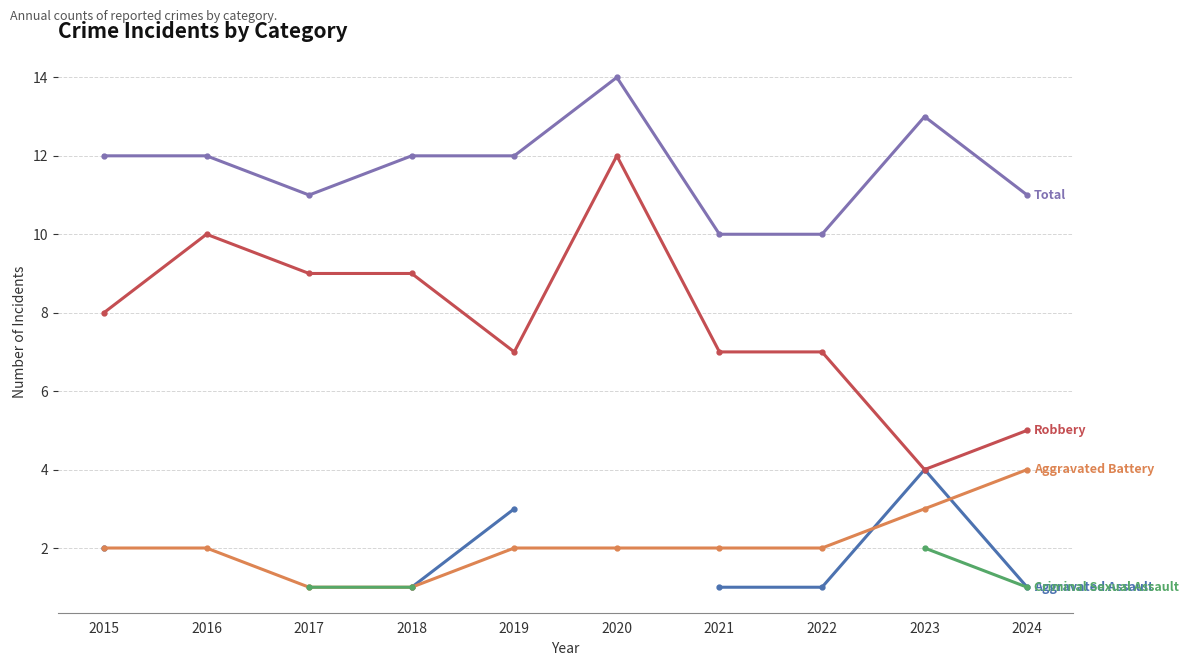

True or false: Total has more than 2 points higher than both neighbors.

False